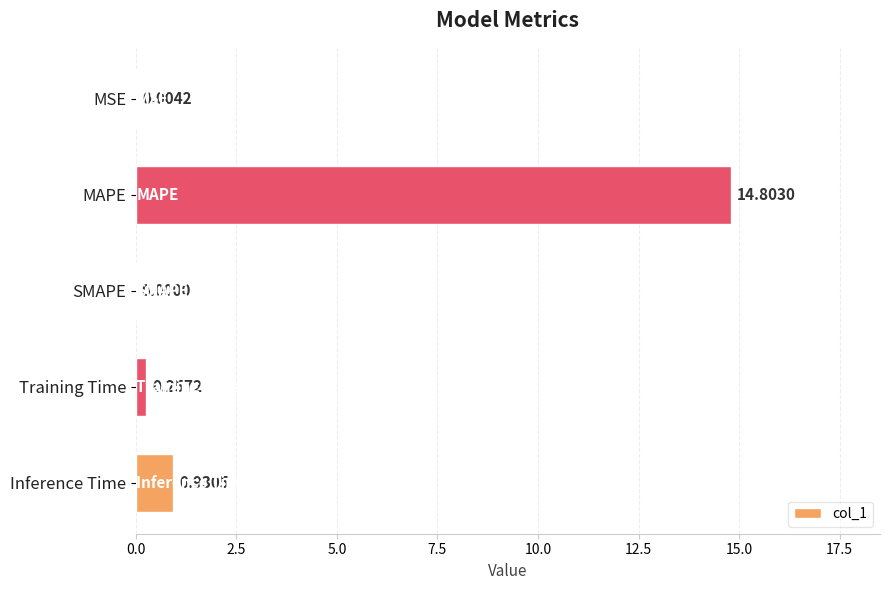

Which label corresponds to the largest value in the chart?

MAPE